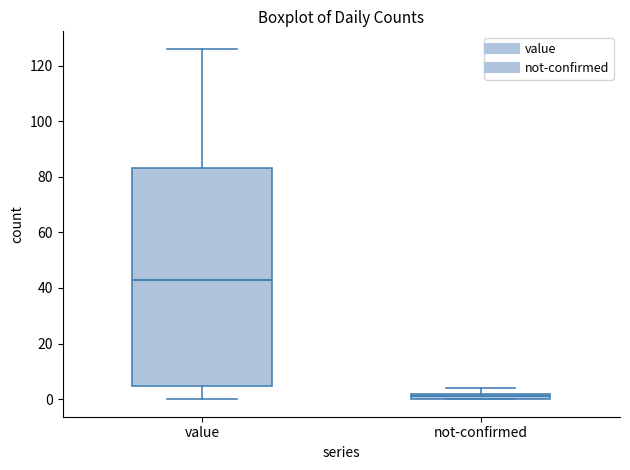

Which box has the highest median line?

value